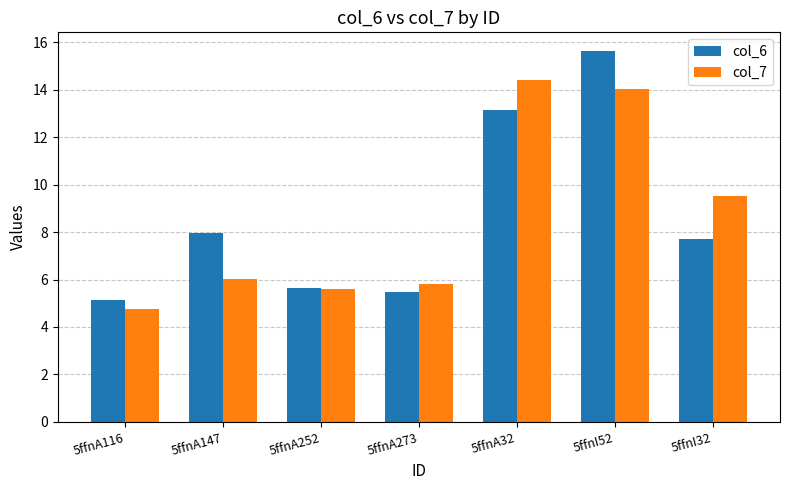

How many bars are there in total?

14